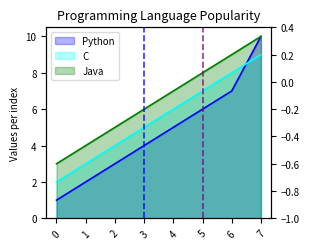

Is it true that C equals 2 at 0?

True